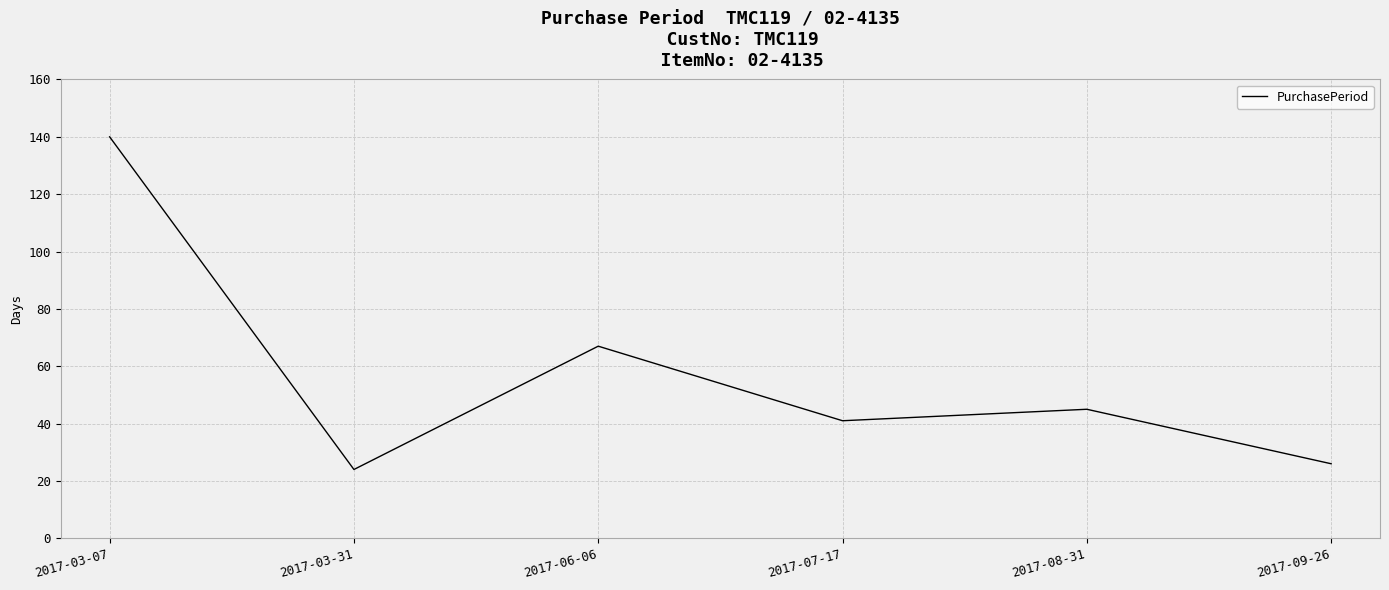

Which has a higher value, 2017-06-06 or 2017-07-17?

2017-06-06